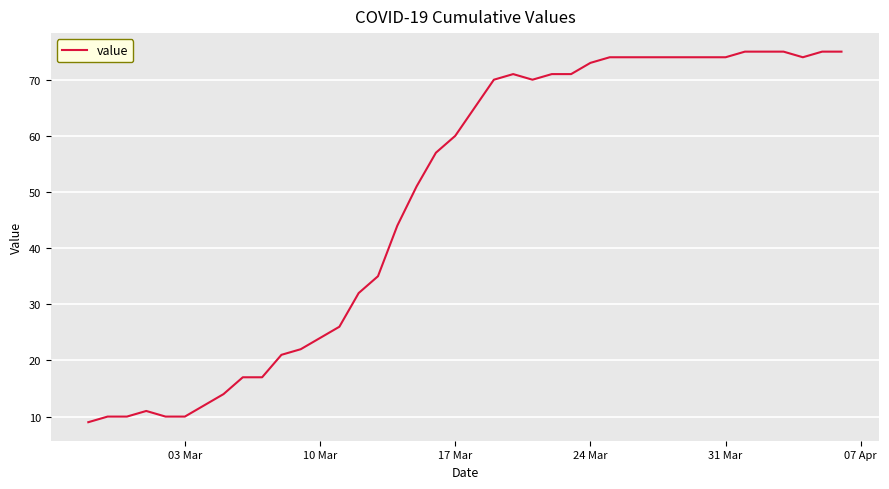

What is the difference between the maximum and minimum values?

66